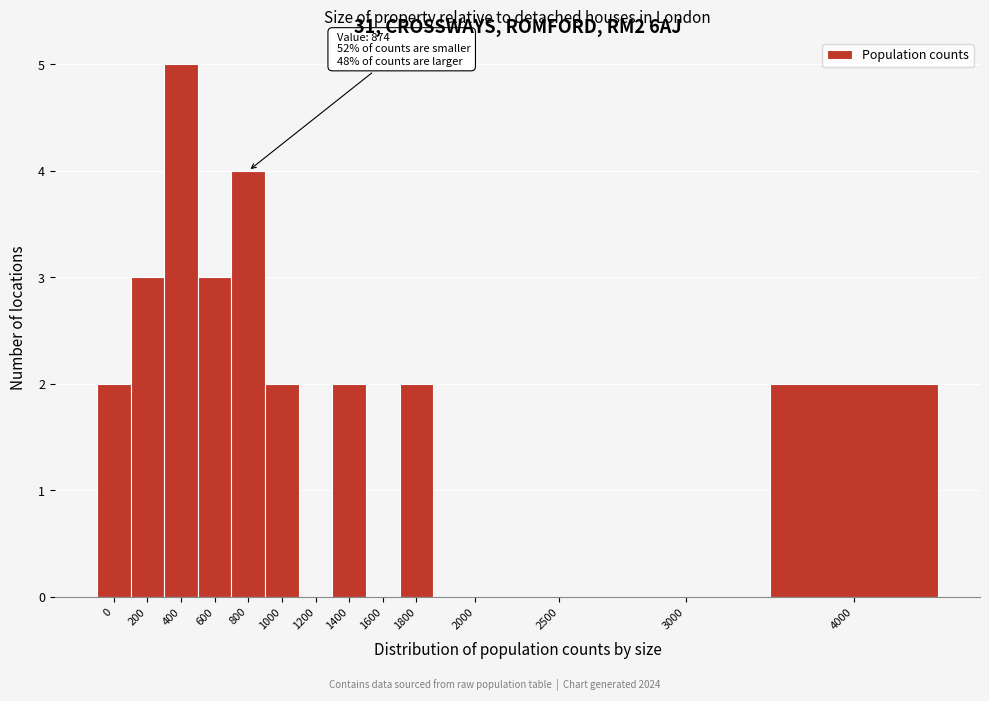

Reading left to right, extract all data points from this chart.

0=2	200=3	400=5	600=3	800=4	1000=2	1200=0	1400=2	1600=0	1800=2	2000=0	2500=0	3000=0	4000=2